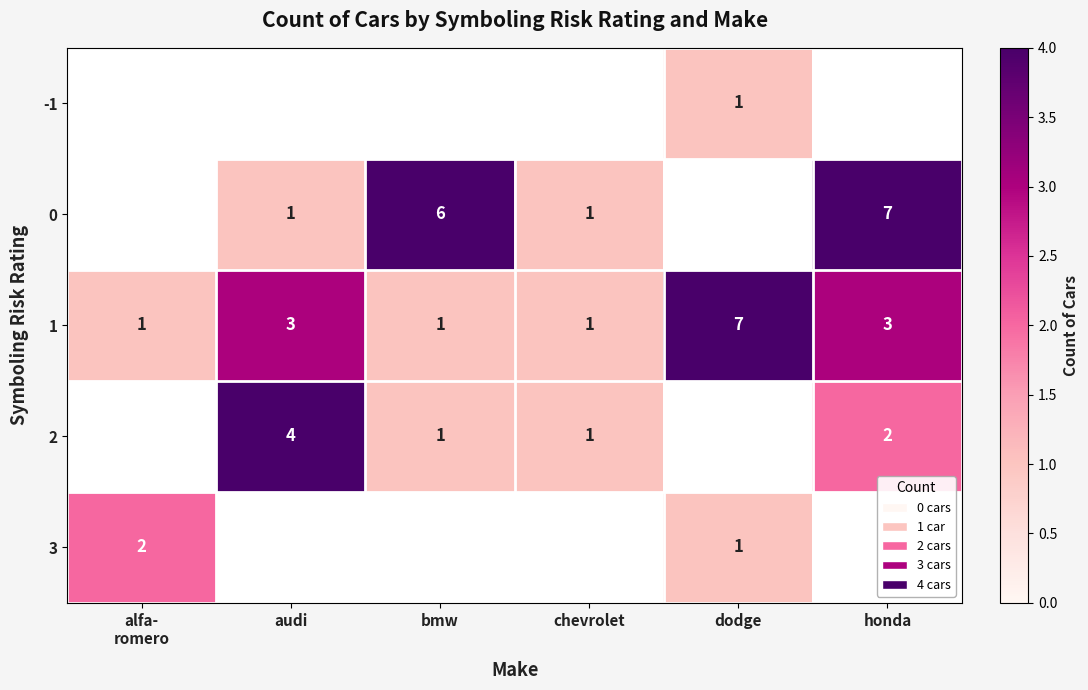

The value of 1 at chevrolet is 2. True or false?

False